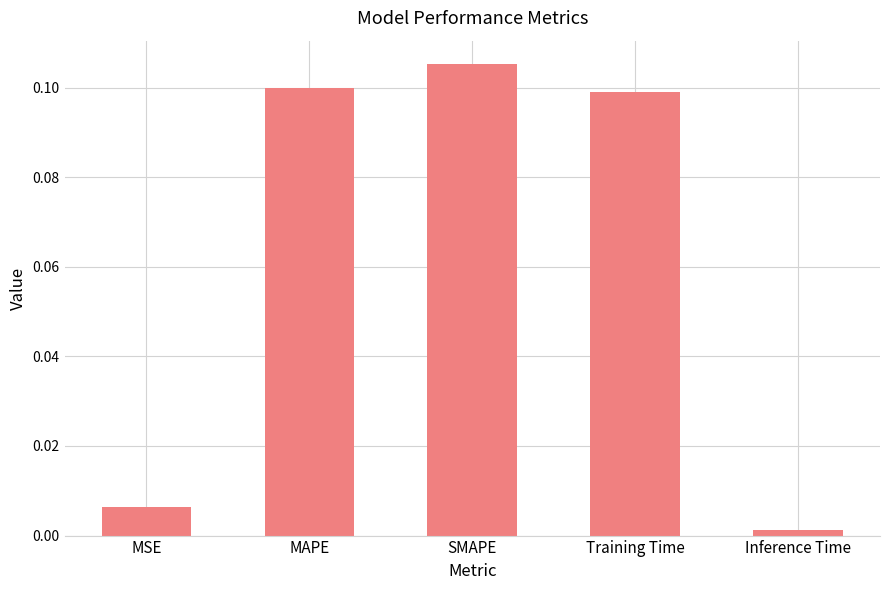

The value at Training Time is 0.1. True or false?

True